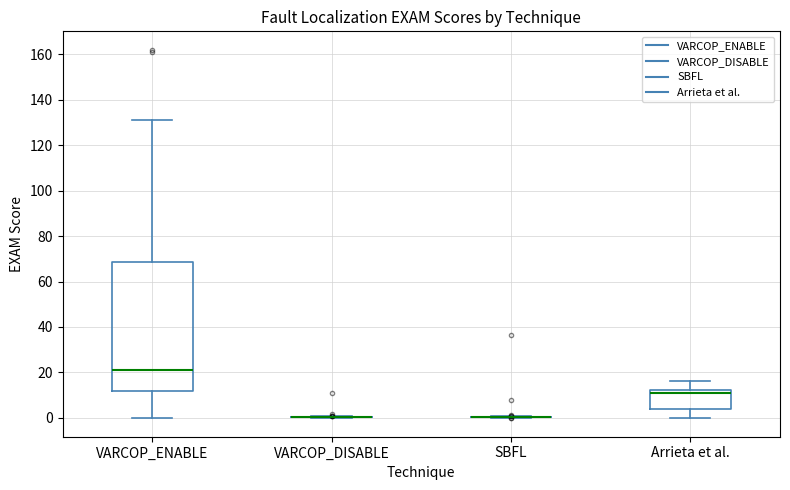

Where does the lower whisker of the box for VARCOP_ENABLE end on the y-axis? The values are not printed on the chart, so give them approximately, as read against the axis.

0